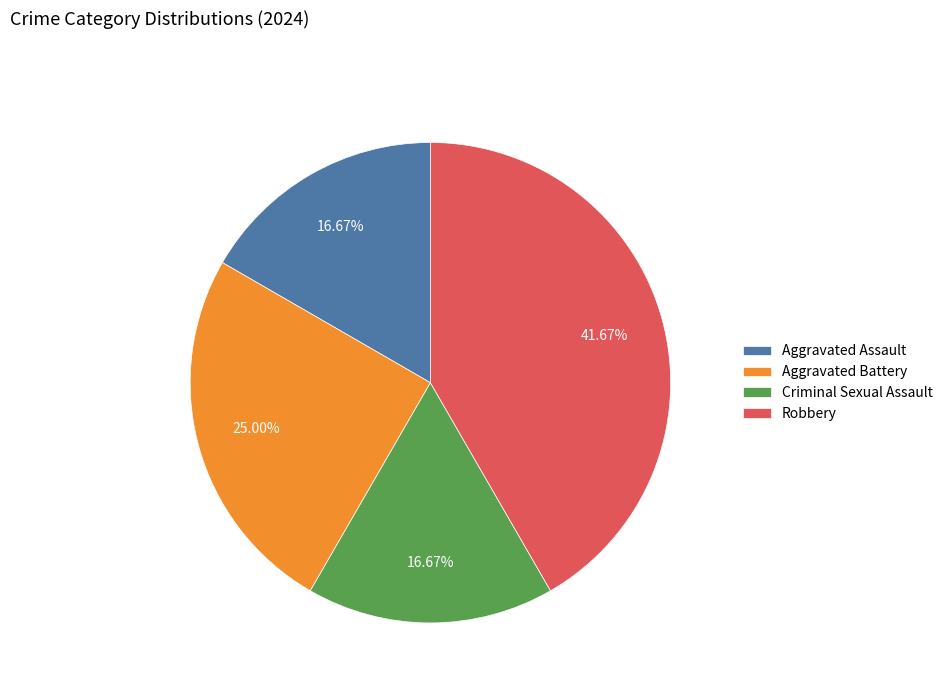

Is Aggravated Battery the majority of the pie?

No